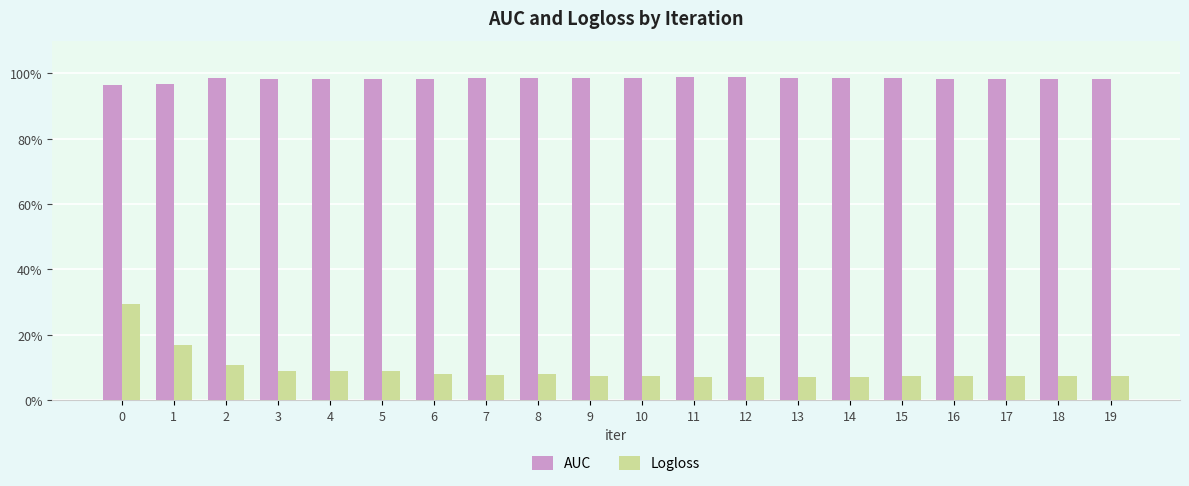

What are all the series names shown in the legend?

AUC, Logloss